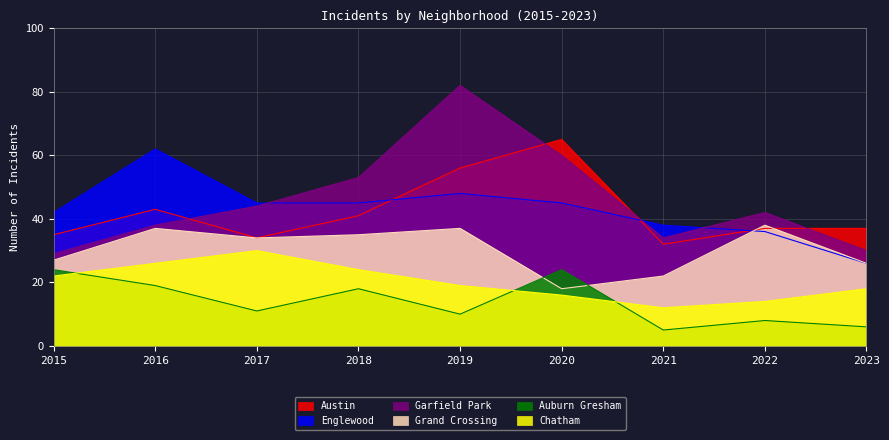

Where do Englewood and Austin first cross each other?

2018 and 2019